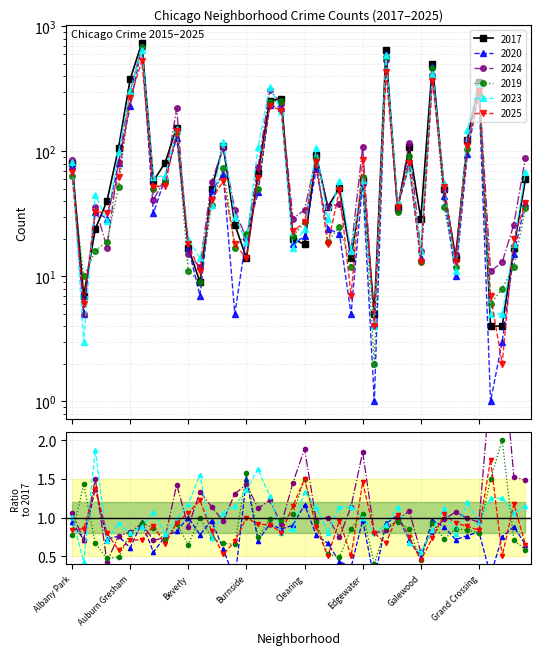

What is the lowest value of the 2025 series?

2